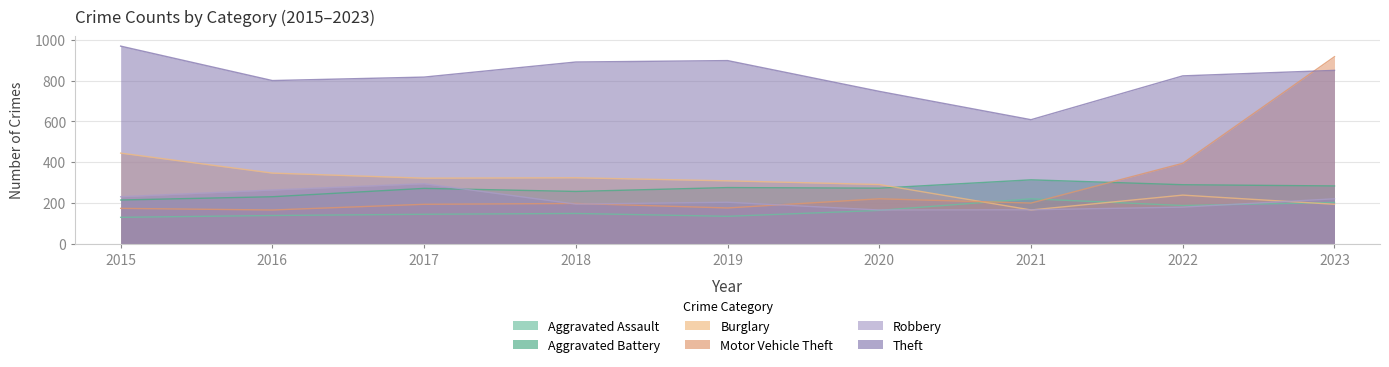

Which series changed the most between 2015 and 2021?

Theft